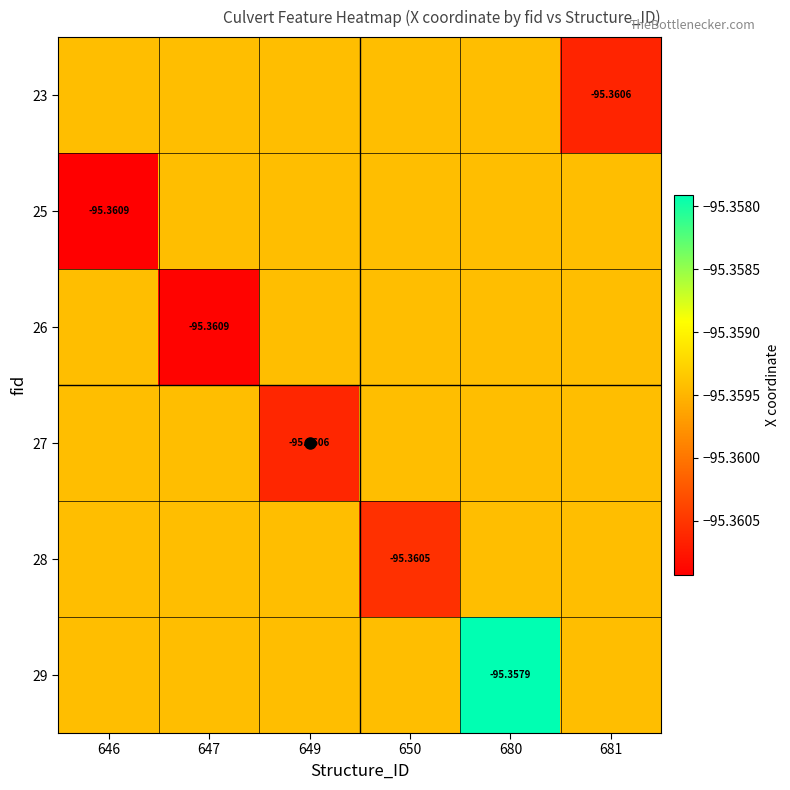

Which has a higher value, 681 or 646?

646